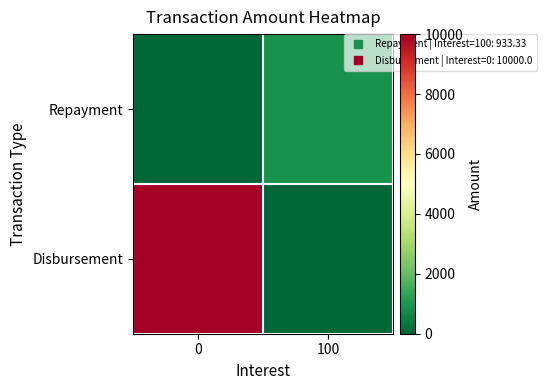

Reading left to right, extract all data points from this chart.

Repayment: 0=0.0	100=933.3
Disbursement: 0=10000.0	100=0.0